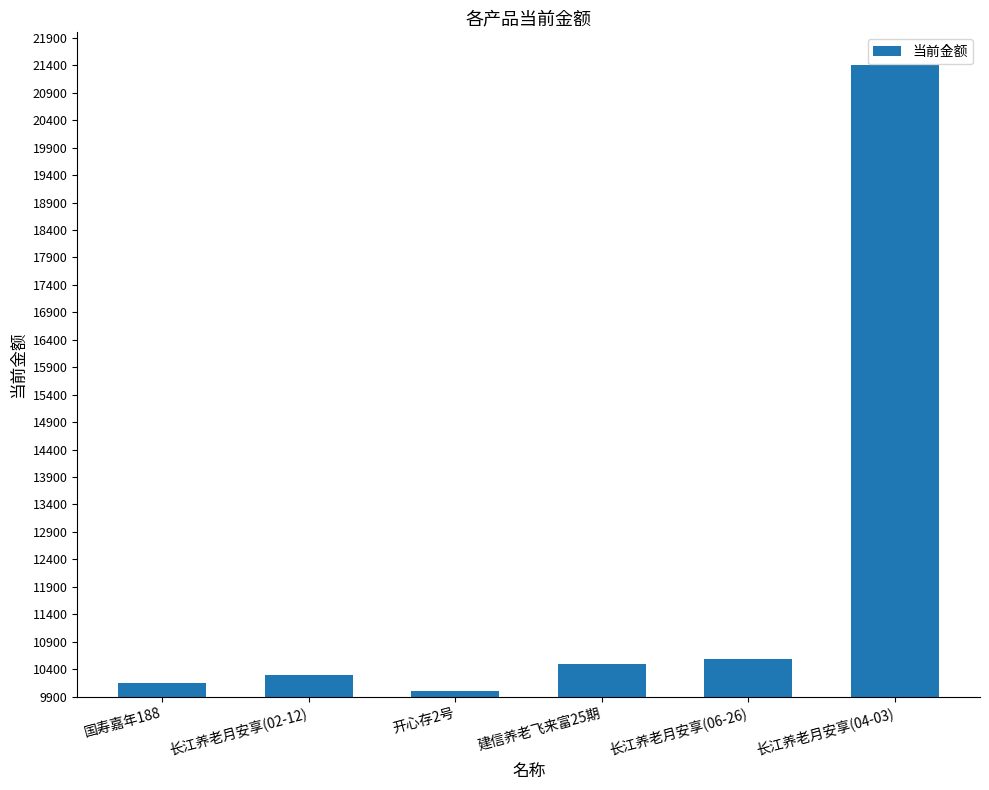

What is the difference between the maximum and minimum values?

11409.5